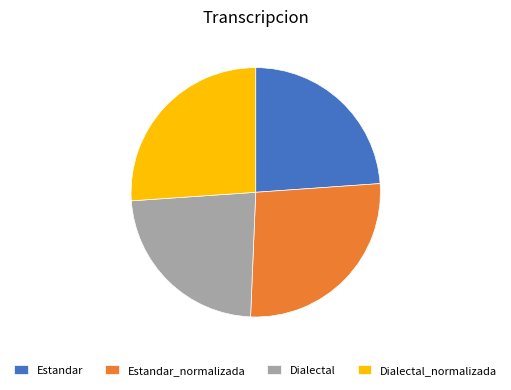

Is the sum of Estandar_normalizada and Estandar greater than half?

Yes